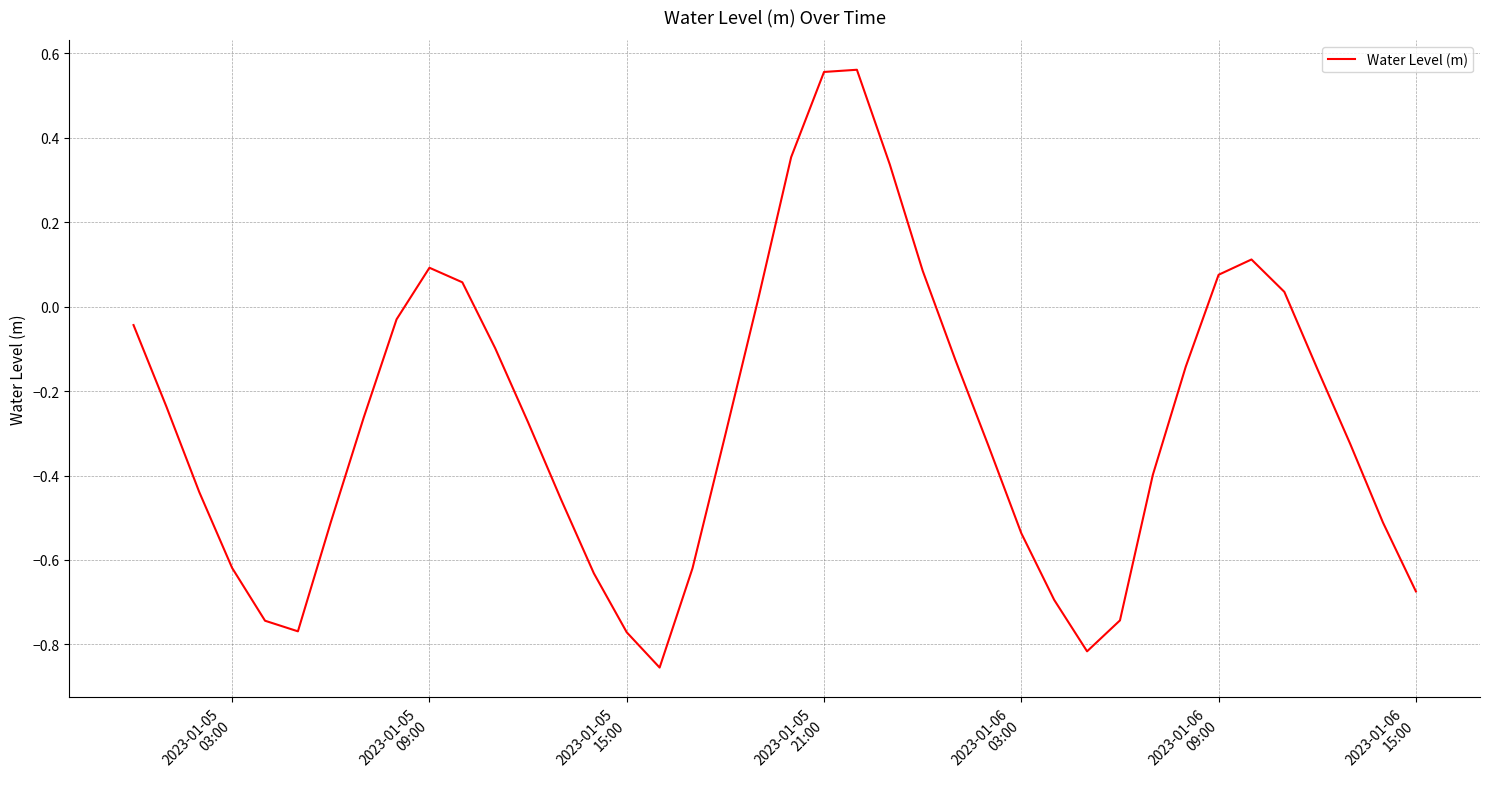

What is the difference between the second highest and minimum values?

1.4